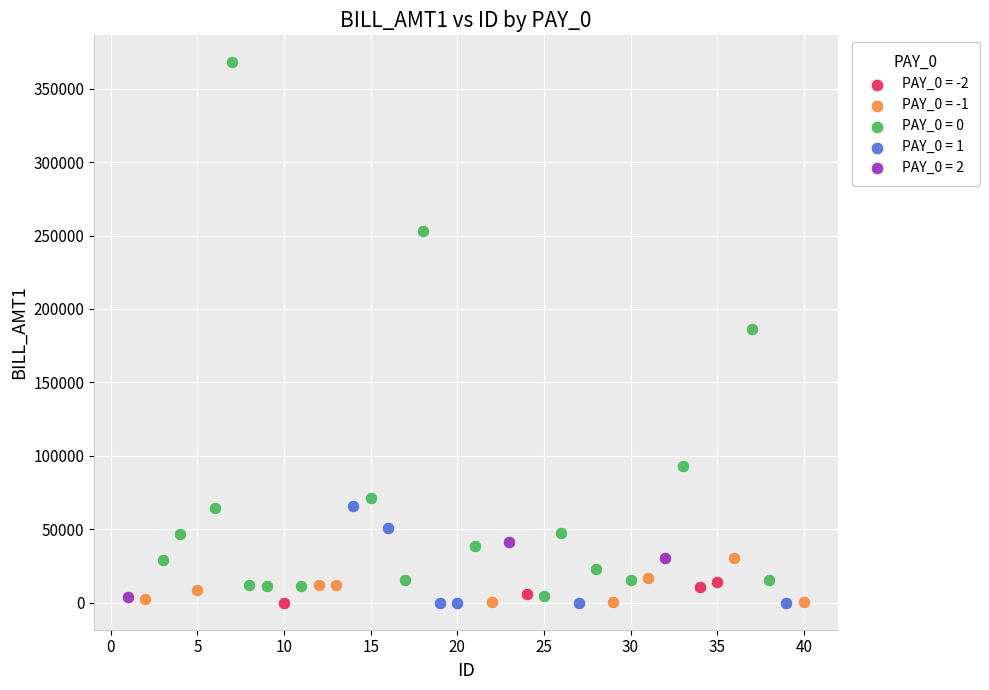

What are all the series names shown in the legend?

PAY_0 = -2, PAY_0 = -1, PAY_0 = 0, PAY_0 = 1, PAY_0 = 2